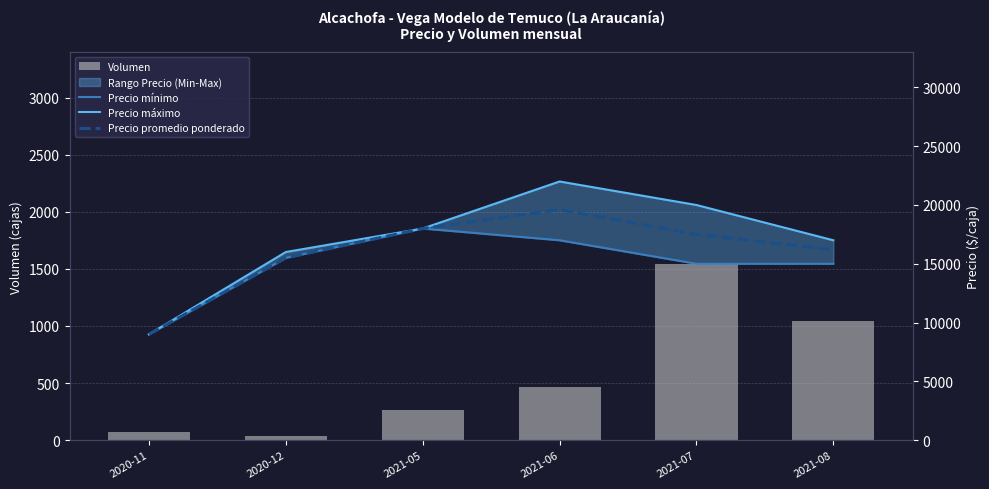

Which category has the highest value across all series?

2021-06